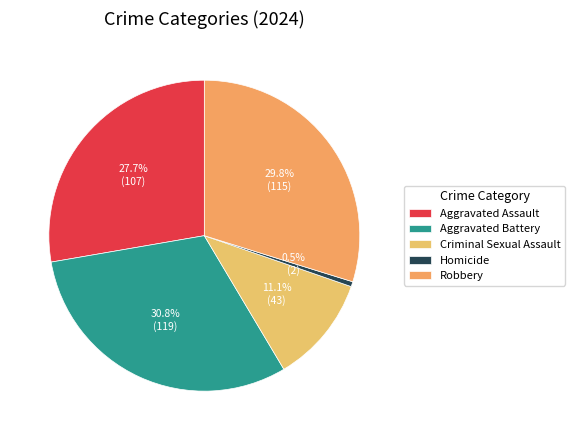

Does any single category account for the majority?

No